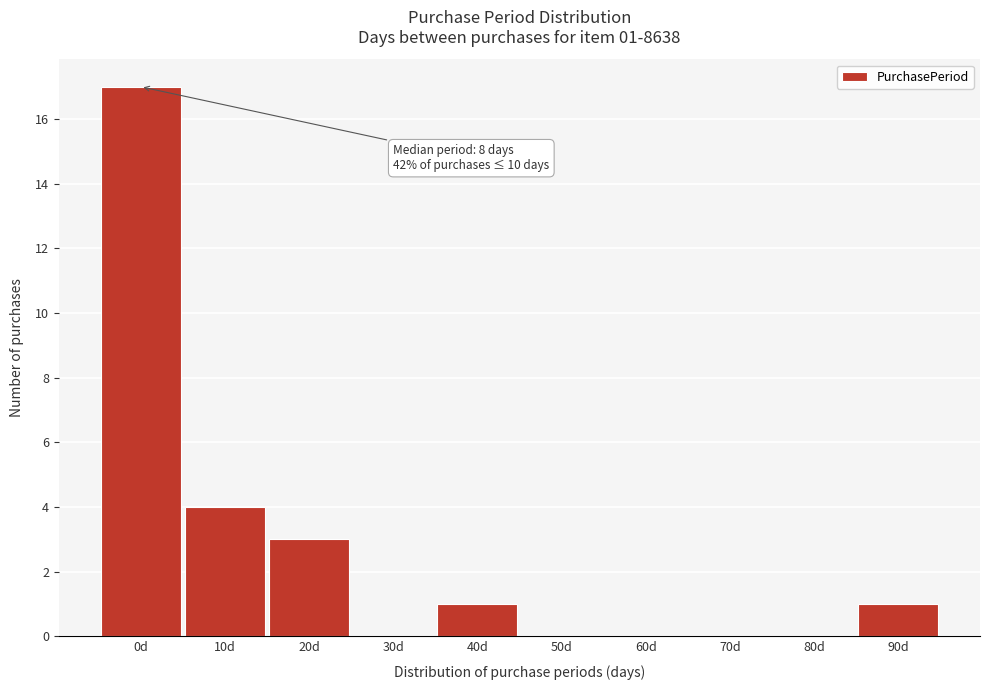

Reading right to left, extract all data points from this chart.

90d=1	80d=0	70d=0	60d=0	50d=0	40d=1	30d=0	20d=3	10d=4	0d=17